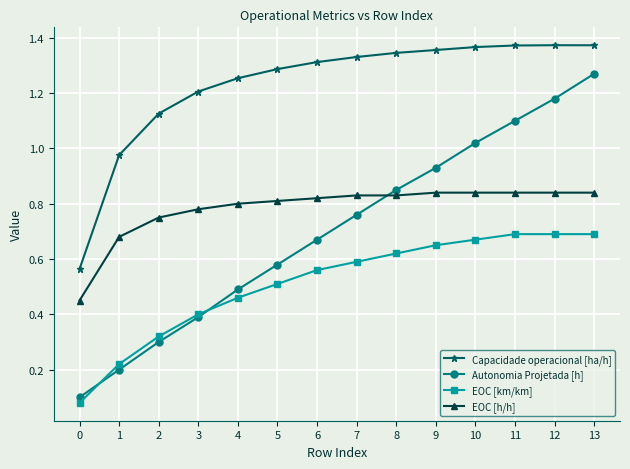

Count the EOC [km/km] values in the range 0 to 1.

14